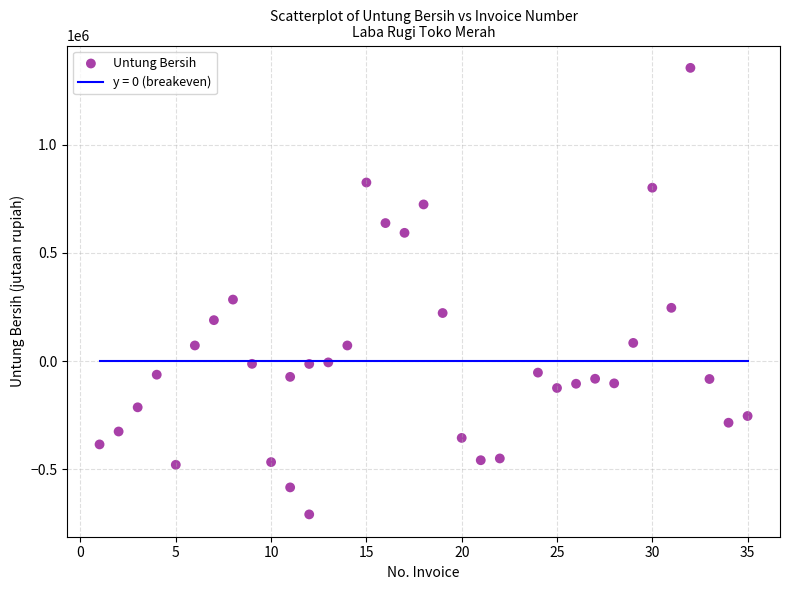

What Y value in the scatter plot is closest to 323302?

284293